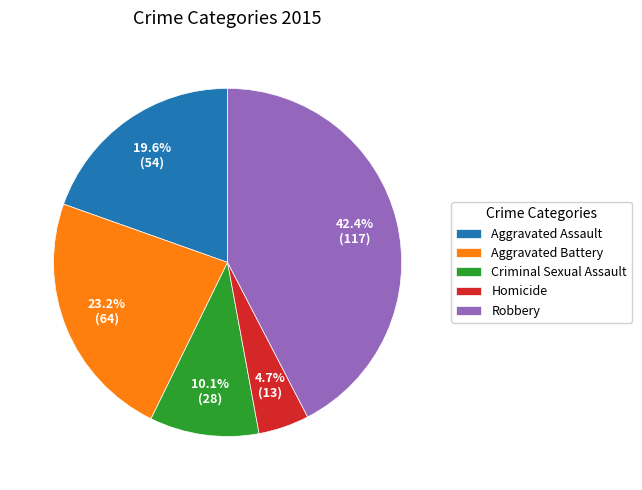

What is the ratio of the value at Aggravated Battery to the value at Homicide?

4.9